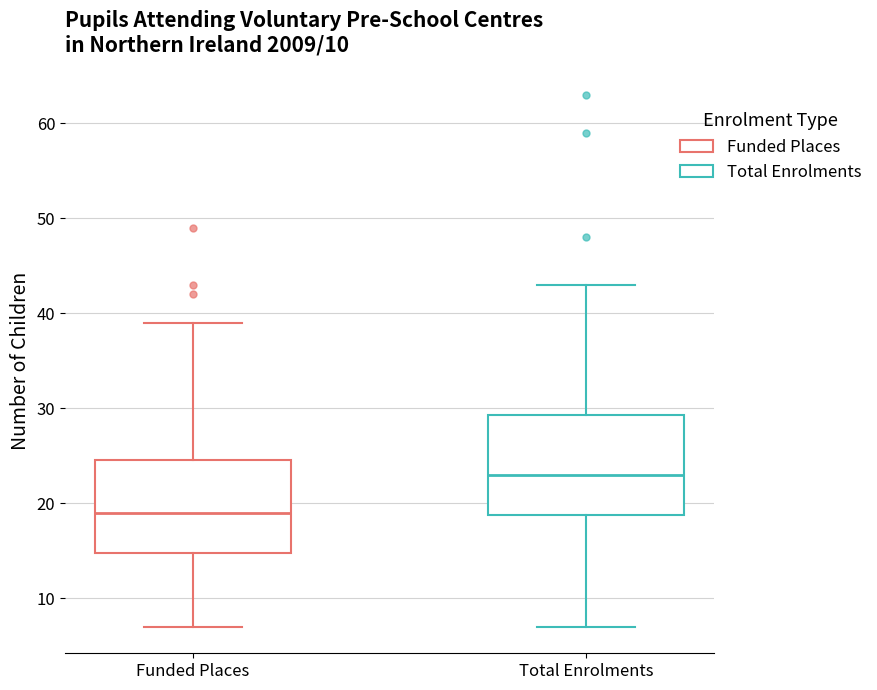

Reading left to right, read every box against the y-axis: the position of its median line, the range the box covers, and the ends of its whiskers. The values are not printed on the chart, so give them approximately, as read against the axis.

Funded Places: median 19, box 15 to 25, whiskers 7 to 39
Total Enrolments: median 23, box 19 to 29, whiskers 7 to 43